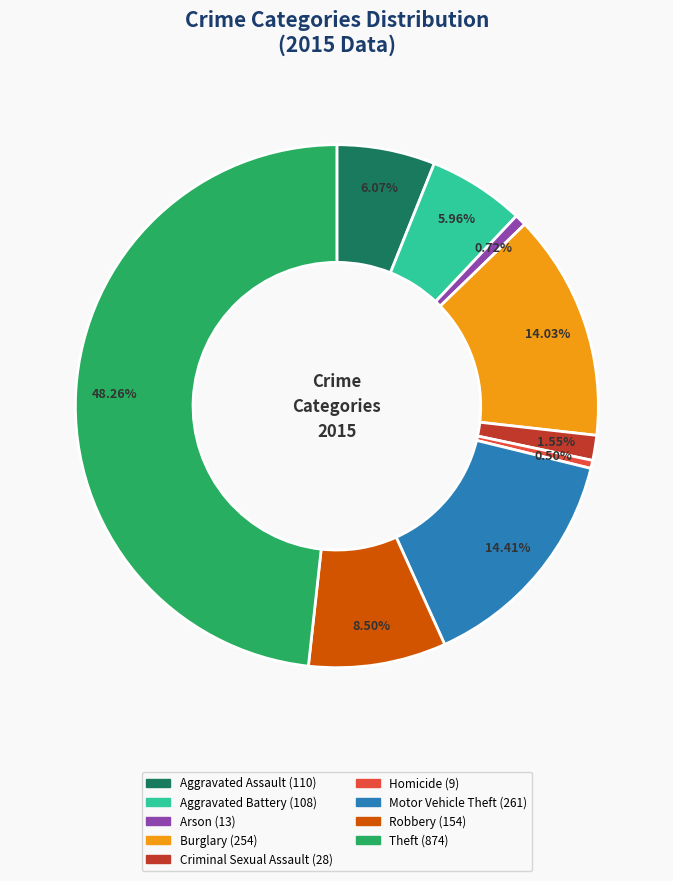

Which slice is the largest?

Theft